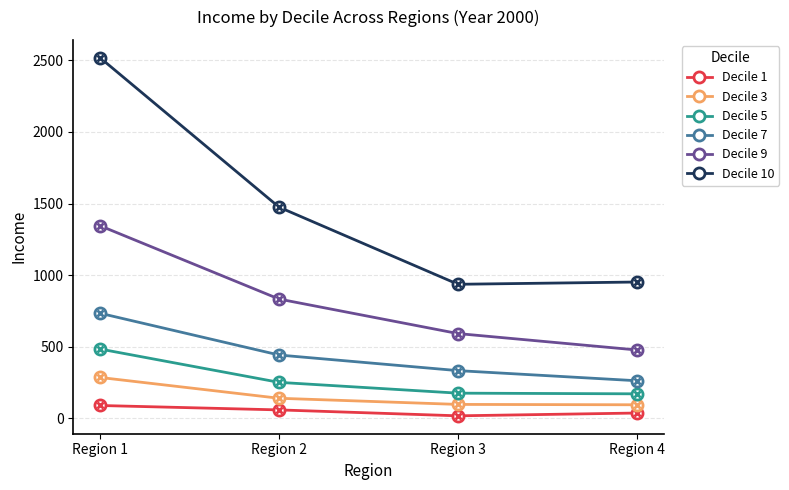

At which category is the sum across all series the highest?

Region 1